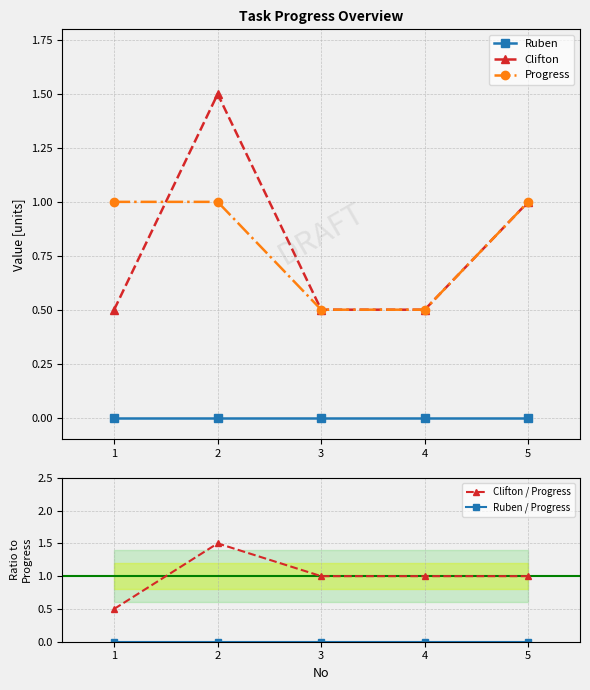

What is the value of the Progress point at the 5th from the left?

1.0